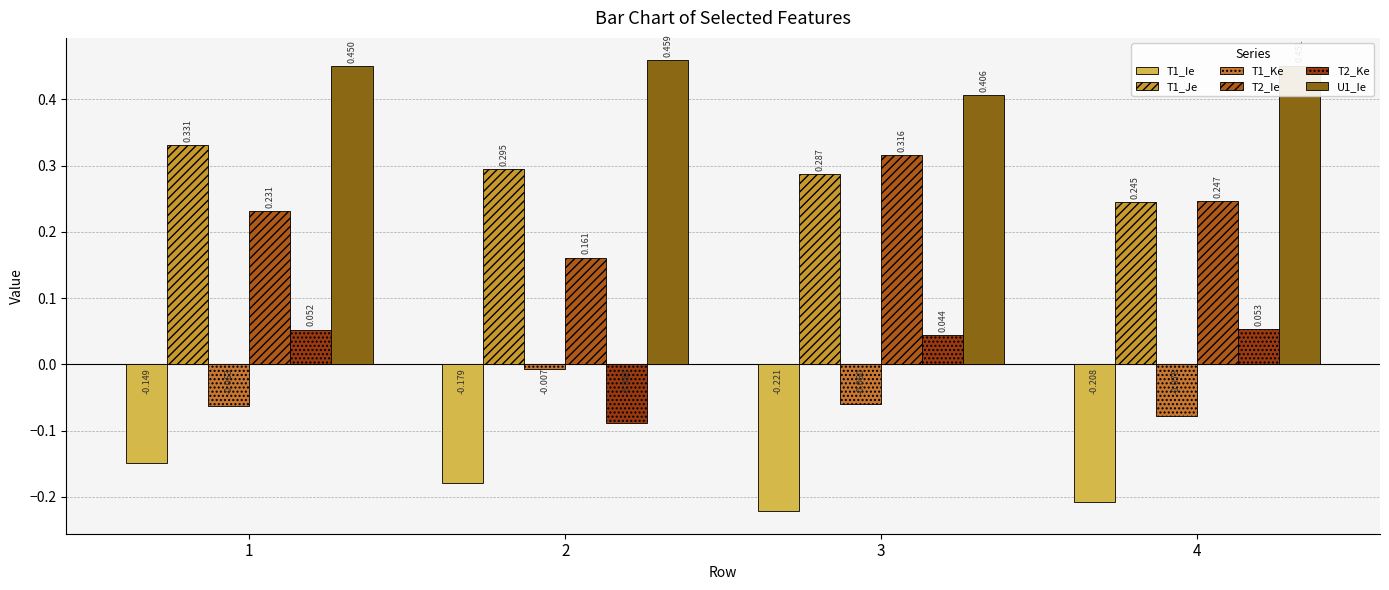

Count the number of categories in the chart.

4